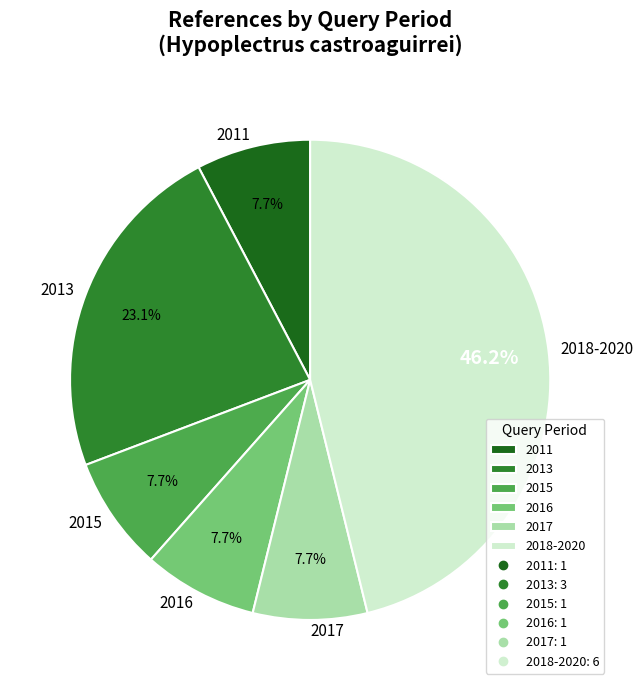

To the nearest percent, what is the difference between the largest and smallest slice percentages?

38%